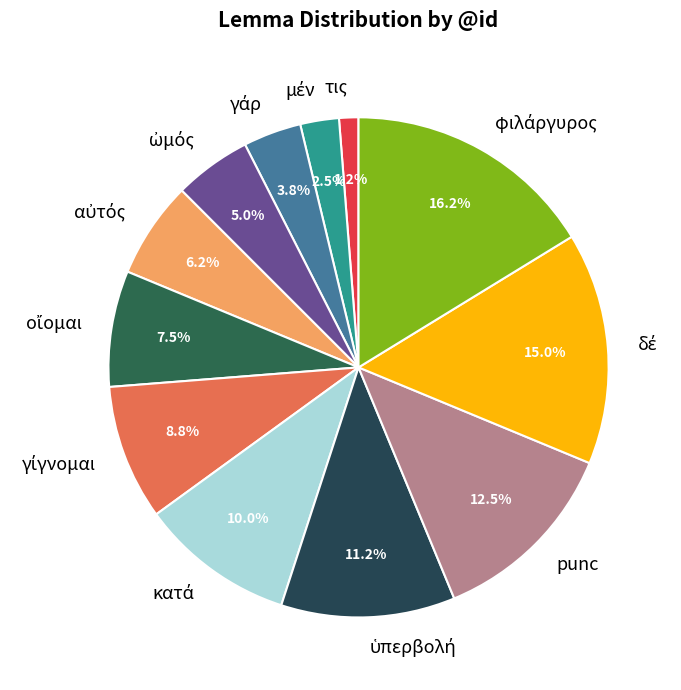

Does punc account for over 50% of the chart?

No